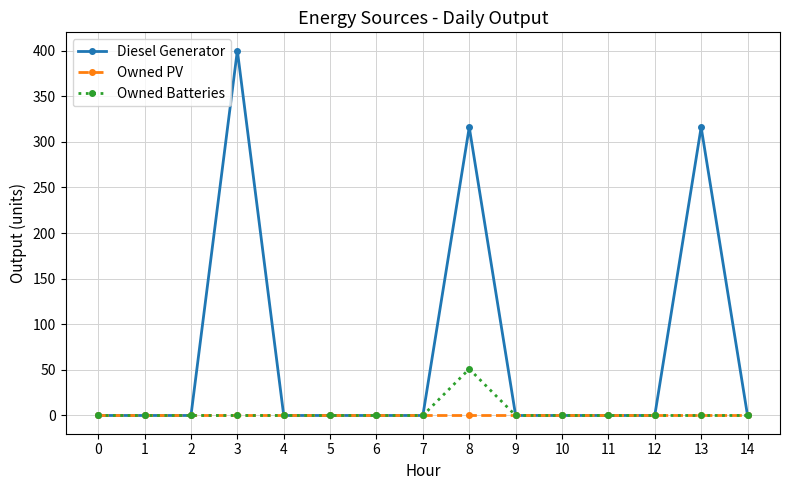

Rank the series by their maximum value, from highest to lowest.

Diesel Generator, Owned Batteries, Owned PV